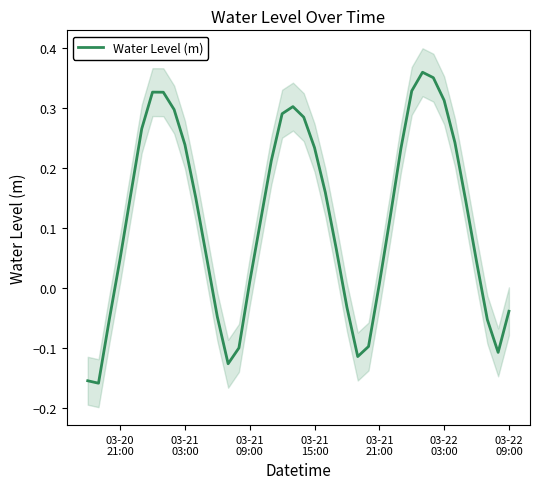

How many positive values are there?

28